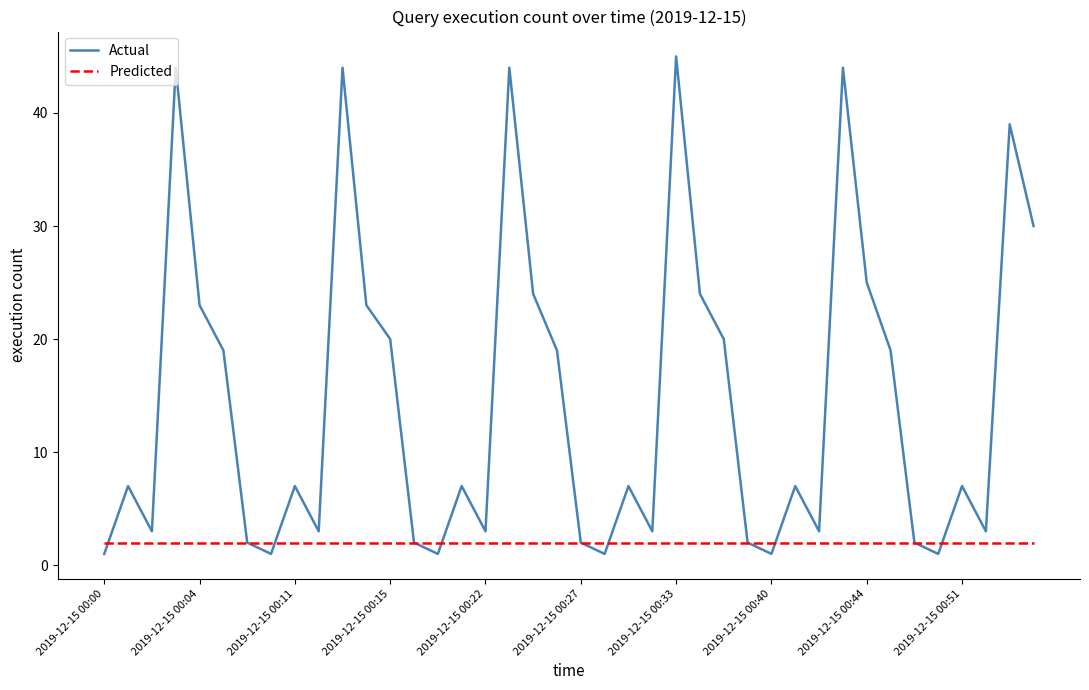

How many interior local peaks does the Actual series have?

12